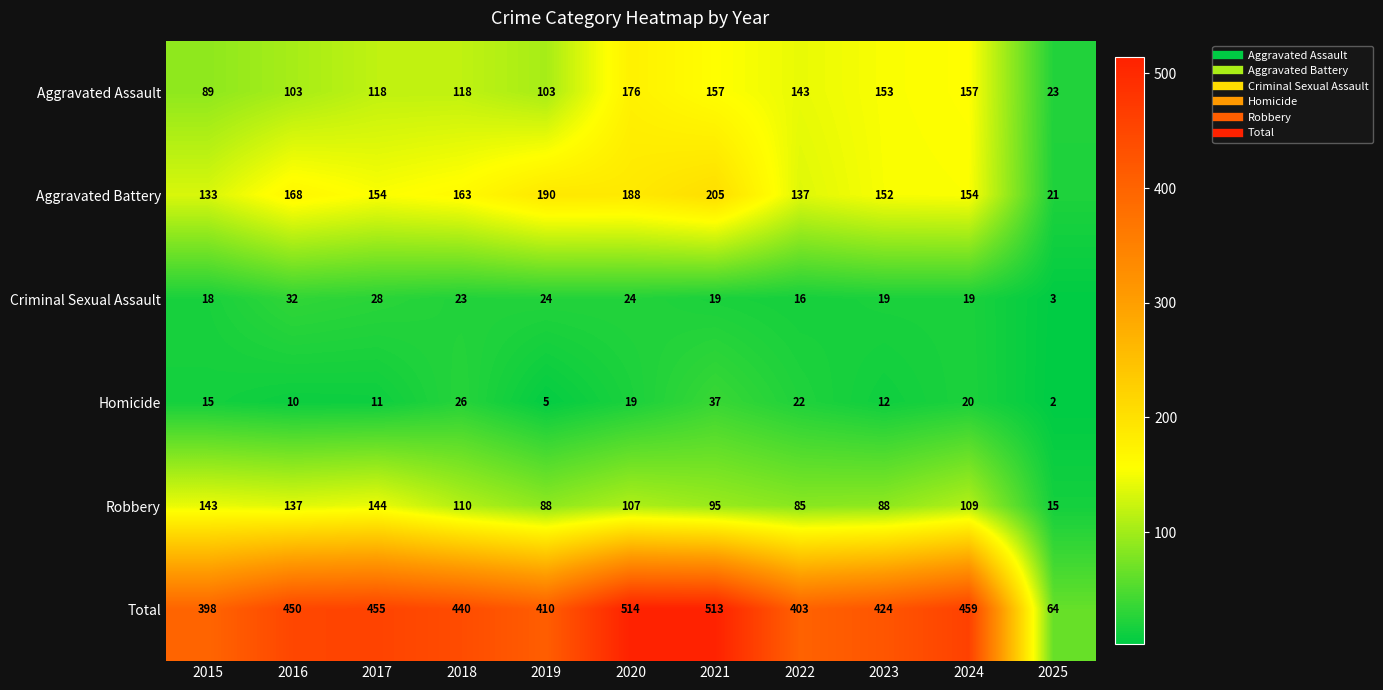

True or false: Homicide has a value of 37 at 2021.

True